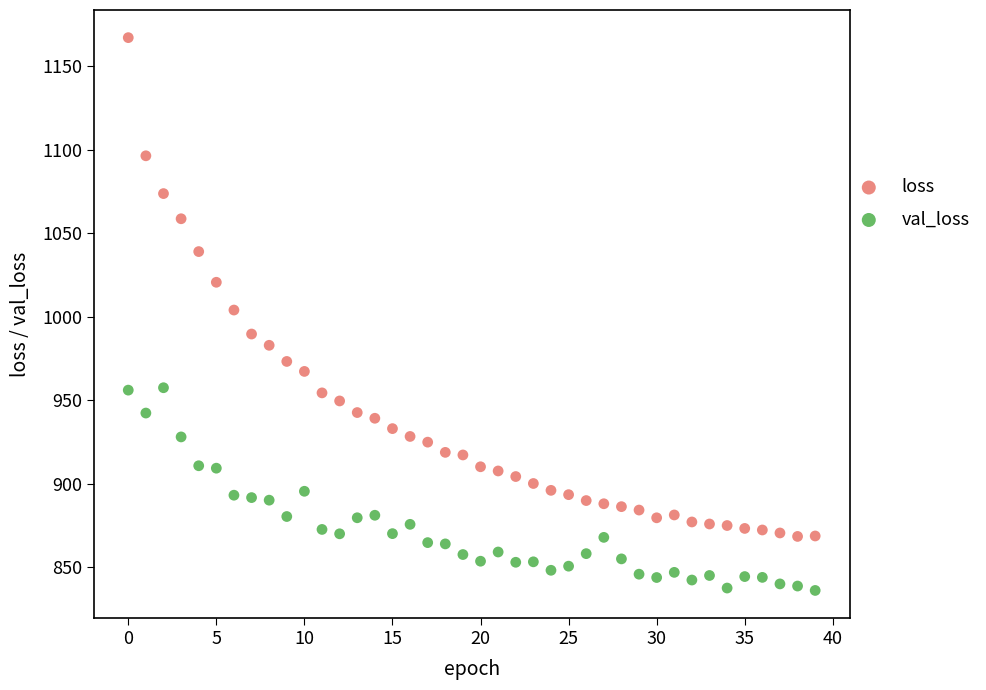

Which series has the largest Y range (max minus min)?

loss